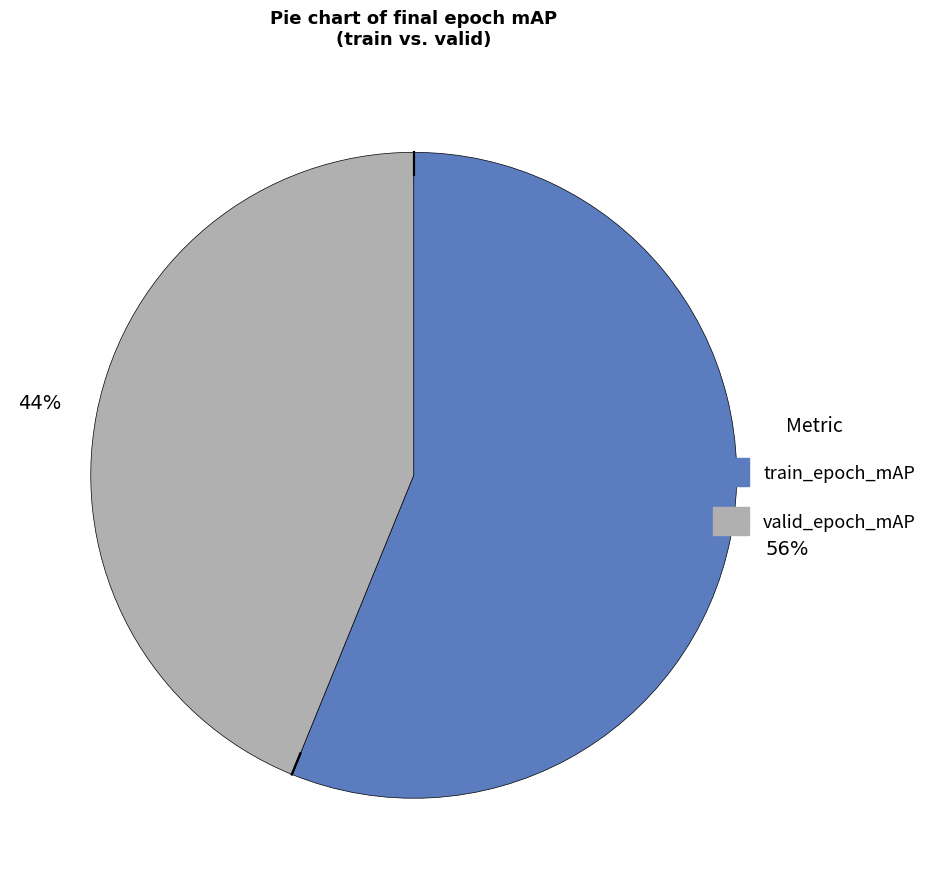

Does any single category account for the majority?

Yes